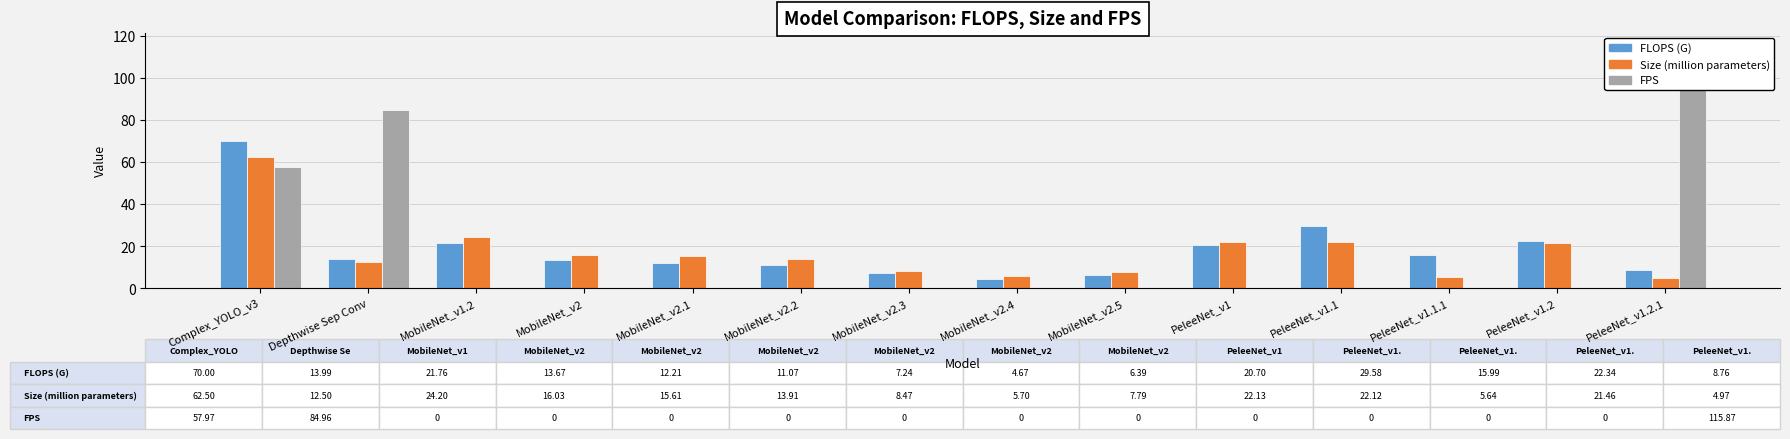

At which category is the sum across all series the highest?

Complex_YOLO_v3